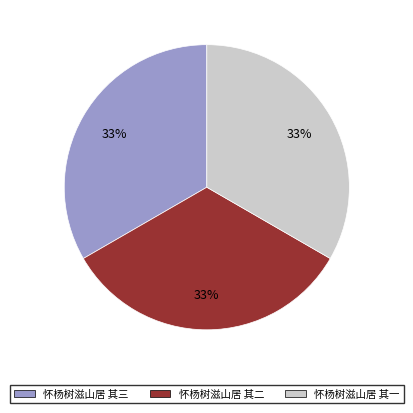

True or false: 怀杨树滋山居 其三 accounts for 33% of the total.

True